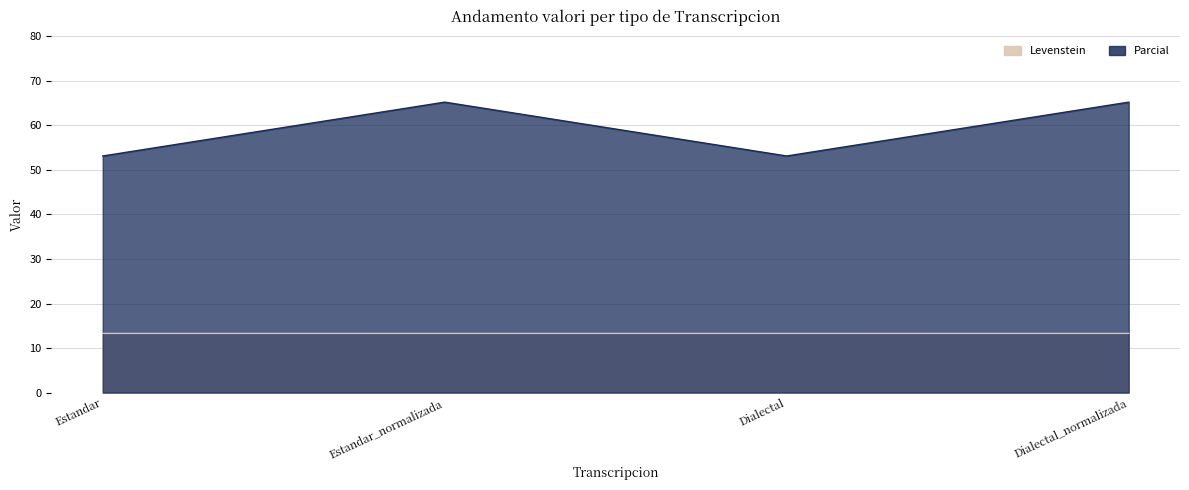

True or false: Parcial and Levenstein intersect in this chart.

False